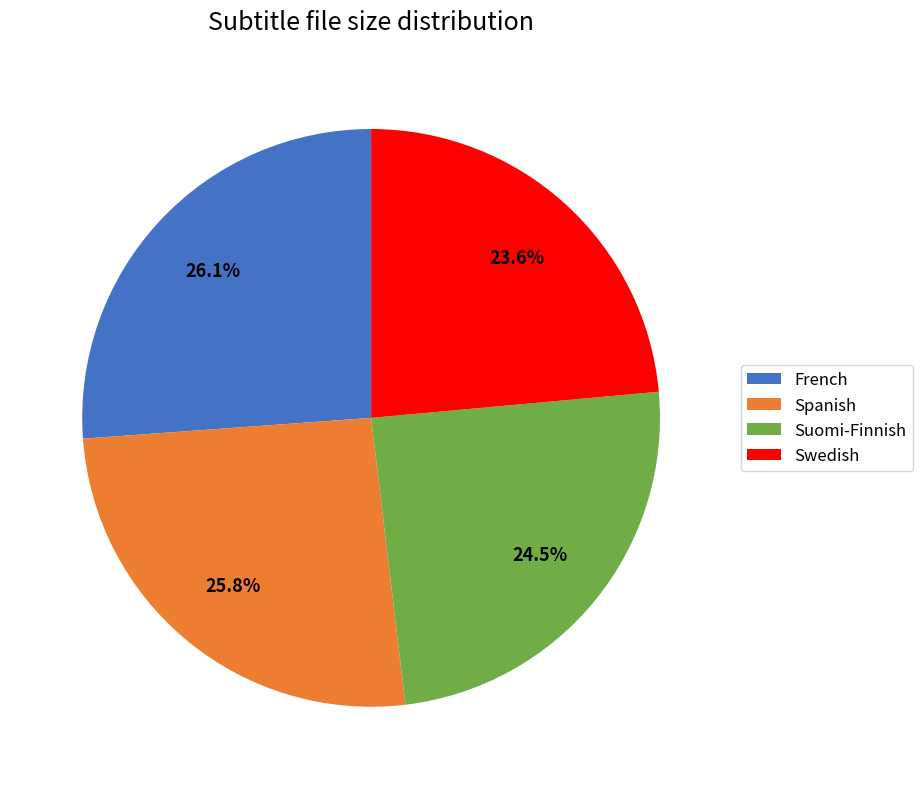

True or false: Spanish accounts for 18% of the total.

False